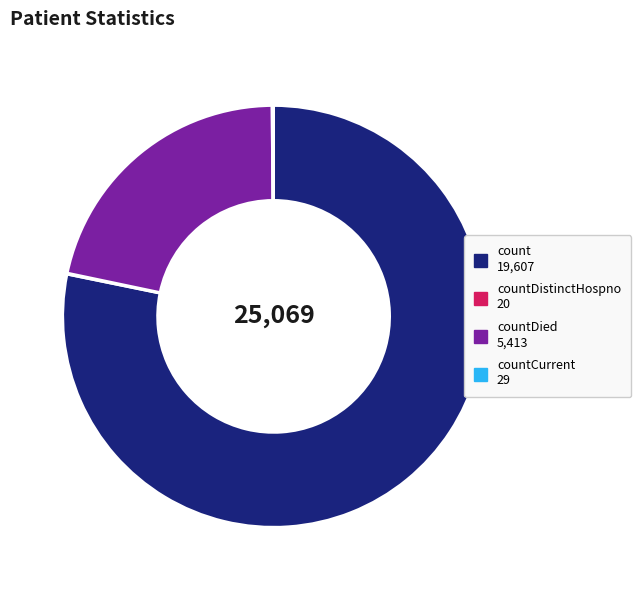

Is there any slice that represents more than half of the pie?

Yes